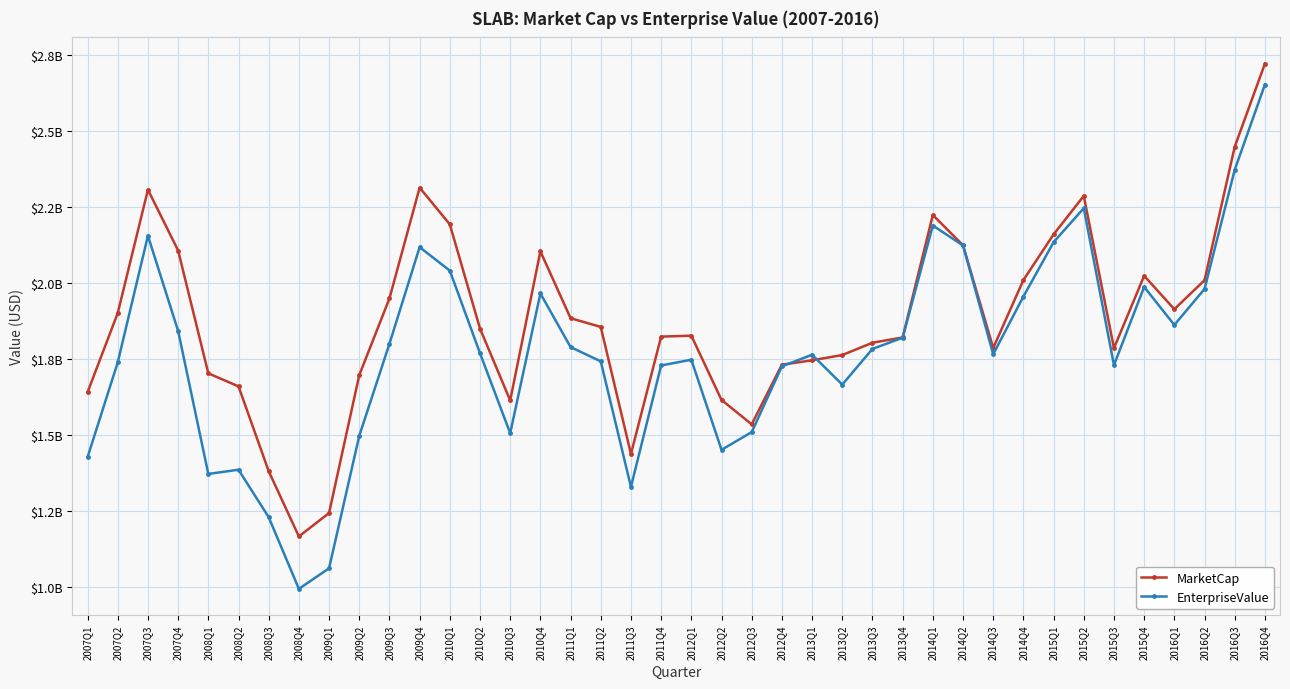

Reading left to right, transcribe all the data shown in this chart.

MarketCap: 2007Q1=1639795520.0	2007Q2=1900123610.0	2007Q3=2305778400.0	2007Q4=2105753000.0	2008Q1=1701929700.0	2008Q2=1659042000.0	2008Q3=1380171960.0	2008Q4=1165536000.0	2009Q1=1242582720.0	2009Q2=1695873600.0	2009Q3=1948182100.0	2009Q4=2312564000.0	2010Q1=2191837440.0	2010Q2=1849066380.0	2010Q3=1612682170.0	2010Q4=2103114000.0	2011Q1=1883203260.0	2011Q2=1854551160.0	2011Q3=1436652360.0	2011Q4=1822728180.0	2012Q1=1825694000.0	2012Q2=1614491750.0	2012Q3=1534178600.0	2012Q4=1730340450.0	2013Q1=1744812960.0	2013Q2=1762078320.0	2013Q3=1802545320.0	2013Q4=1819864200.0	2014Q1=2222548790.0	2014Q2=2123118700.0	2014Q3=1785267920.0	2014Q4=2008675290.0	2015Q1=2158770800.0	2015Q2=2285463510.0	2015Q3=1784674960.0	2015Q4=2022661800.0	2016Q1=1912852550.0	2016Q2=2008124250.0	2016Q3=2446903200.0	2016Q4=2720250000.0
EnterpriseValue: 2007Q1=1426201520.0	2007Q2=1738057610.0	2007Q3=2154224400.0	2007Q4=1841345000.0	2008Q1=1371058700.0	2008Q2=1384988000.0	2008Q3=1228860960.0	2008Q4=993264000.0	2009Q1=1060754720.0	2009Q2=1496354600.0	2009Q3=1799110100.0	2009Q4=2116827000.0	2010Q1=2039637440.0	2010Q2=1768097380.0	2010Q3=1505031170.0	2010Q4=1964547000.0	2011Q1=1788247260.0	2011Q2=1741248160.0	2011Q3=1328469360.0	2011Q4=1727764180.0	2012Q1=1746709000.0	2012Q2=1450438750.0	2012Q3=1508673600.0	2012Q4=1724914450.0	2013Q1=1763049960.0	2013Q2=1664860320.0	2013Q3=1782256320.0	2013Q4=1819064200.0	2014Q1=2187975790.0	2014Q2=2122328700.0	2014Q3=1764812920.0	2014Q4=1954469290.0	2015Q1=2133210800.0	2015Q2=2244974510.0	2015Q3=1729034960.0	2015Q4=1986076800.0	2016Q1=1861162550.0	2016Q2=1979290250.0	2016Q3=2371208200.0	2016Q4=2651644000.0